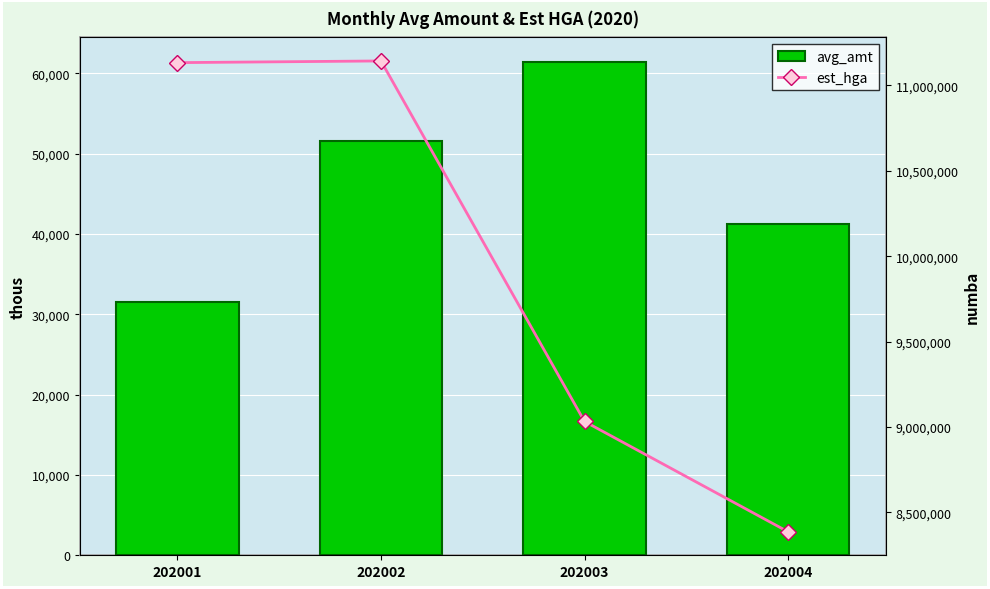

Is it true that avg_amt equals 61404.8 at 202003?

True